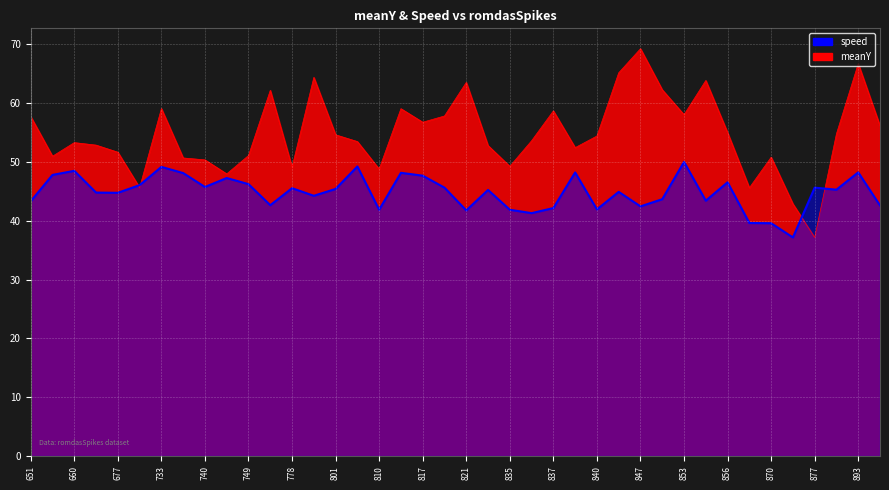

The value of meanY at 838 is 93.6. True or false?

False